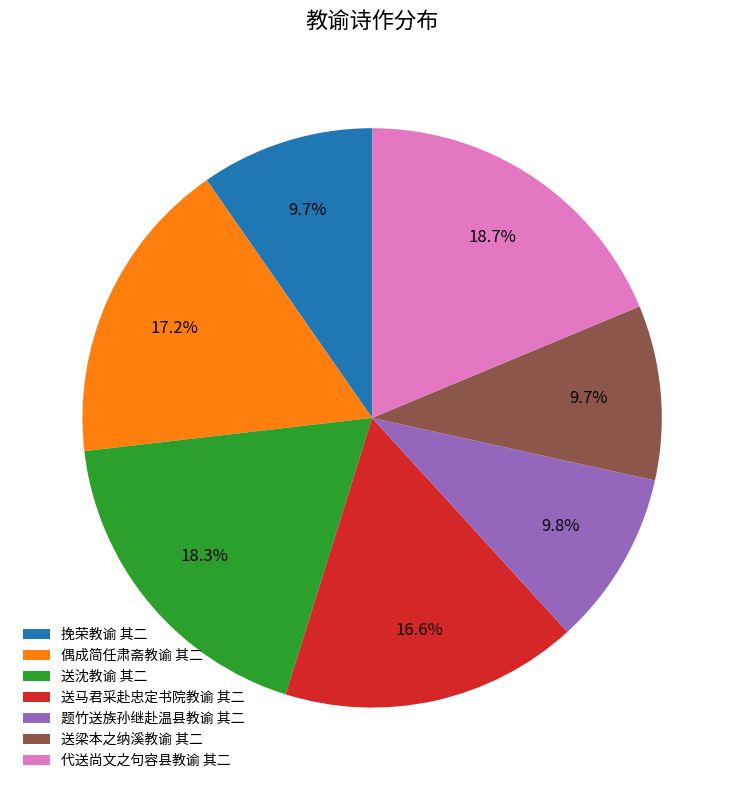

The 送梁本之纳溪教谕 其二 slice represents 10% of the pie. True or false?

True